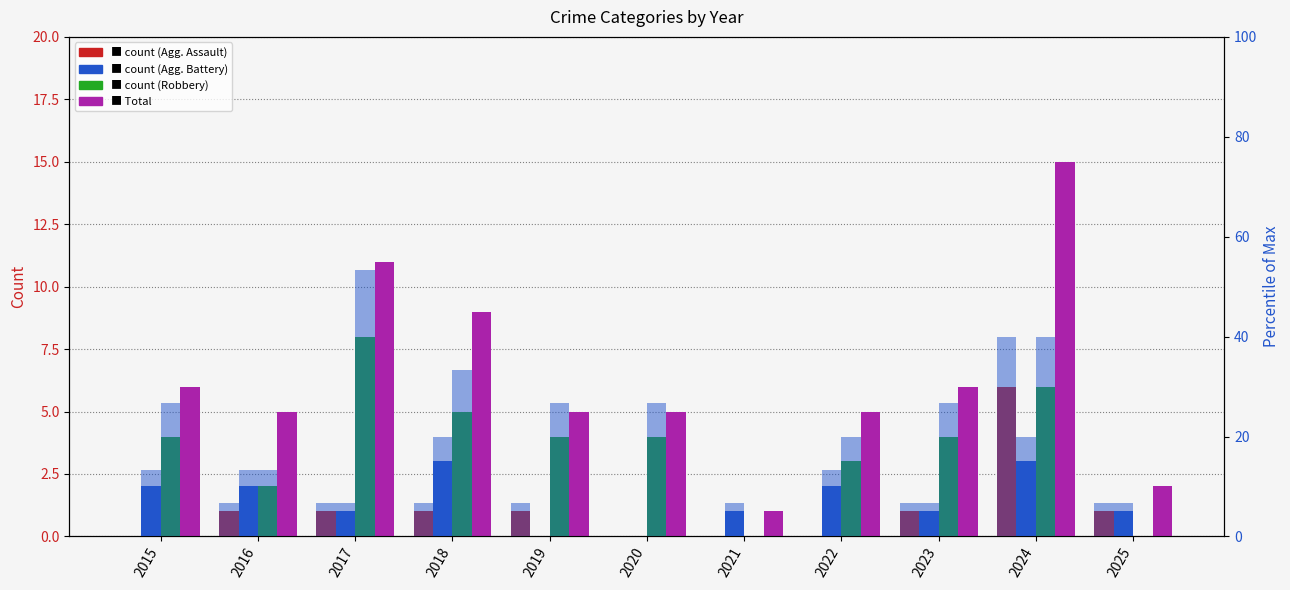

True or false: Aggravated Assault has a value of 0 at 2022.

True